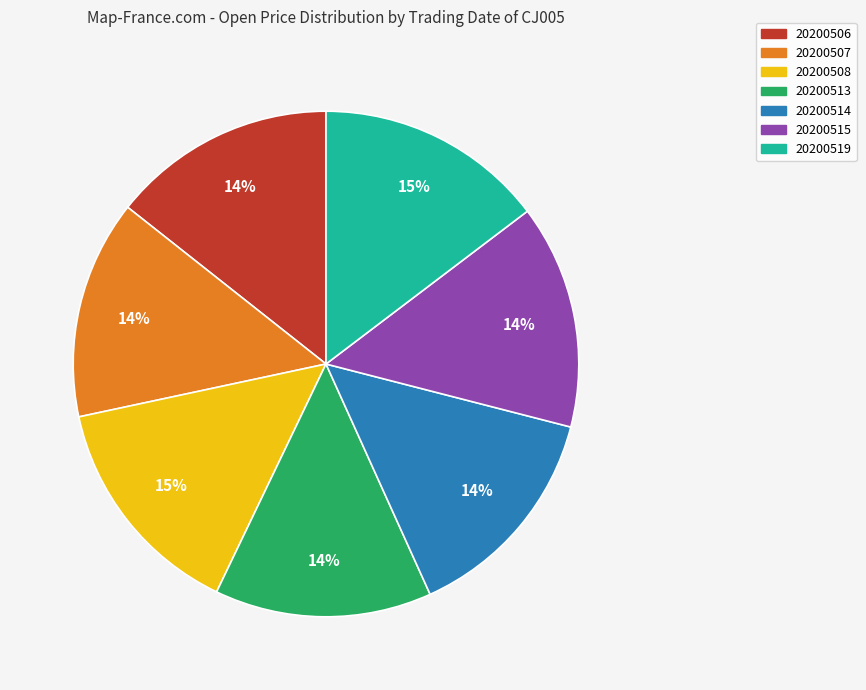

Approximately how many times larger is the value at 20200506 compared to 20200515?

1.0